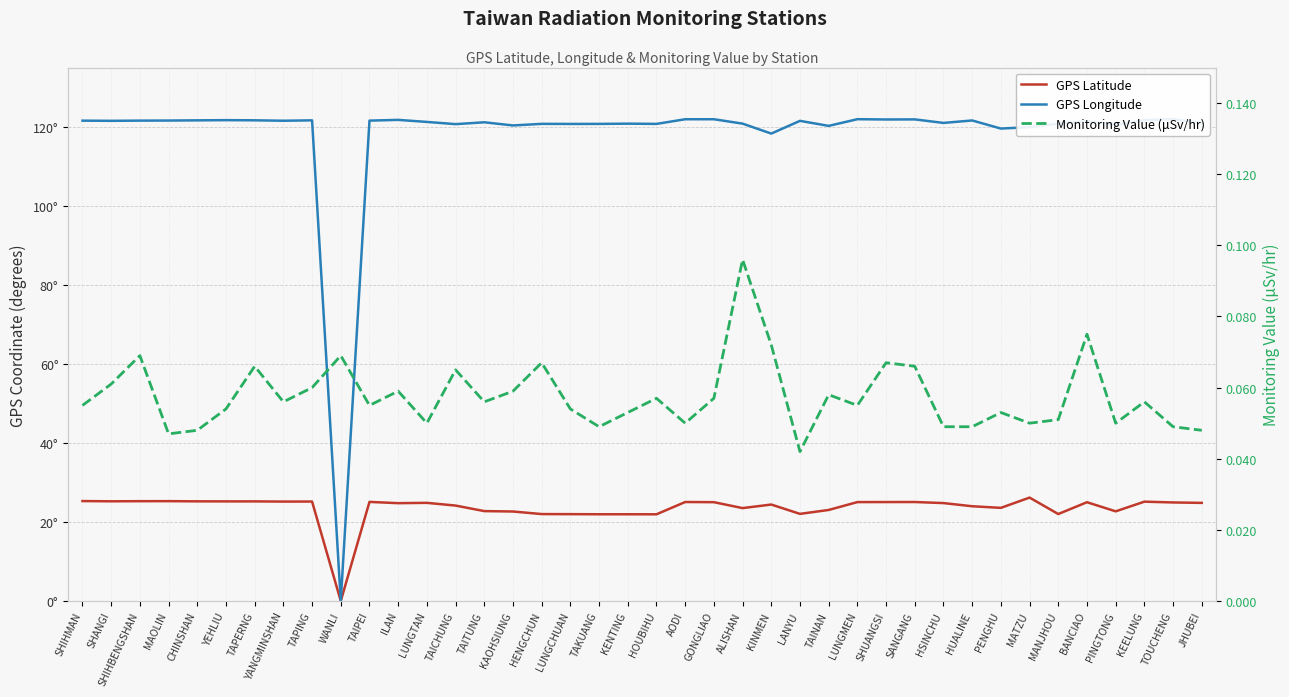

Reading right to left, what are all the values shown in this chart?

GPS Latitude: 24.8	24.9	25.1	22.7	25.0	22.0	26.2	23.6	24.0	24.8	25.1	25.0	25.0	23.0	22.1	24.4	23.5	25.0	25.1	21.9	21.9	21.9	22.0	22.0	22.6	22.8	24.1	24.8	24.8	25.1	0.0	25.2	25.2	25.2	25.2	25.2	25.3	25.3	25.2	25.3
GPS Longitude: 121.0	121.9	121.7	120.5	121.4	120.8	119.9	119.6	121.6	121.0	121.9	121.9	121.9	120.2	121.5	118.3	120.8	121.9	121.9	120.7	120.8	120.7	120.7	120.8	120.3	121.2	120.7	121.2	121.8	121.6	0.0	121.6	121.5	121.7	121.7	121.6	121.6	121.6	121.5	121.6
Monitoring Value (μSv/hr): 0.0	0.0	0.1	0.1	0.1	0.1	0.1	0.1	0.0	0.0	0.1	0.1	0.1	0.1	0.0	0.1	0.1	0.1	0.1	0.1	0.1	0.0	0.1	0.1	0.1	0.1	0.1	0.1	0.1	0.1	0.1	0.1	0.1	0.1	0.1	0.0	0.0	0.1	0.1	0.1